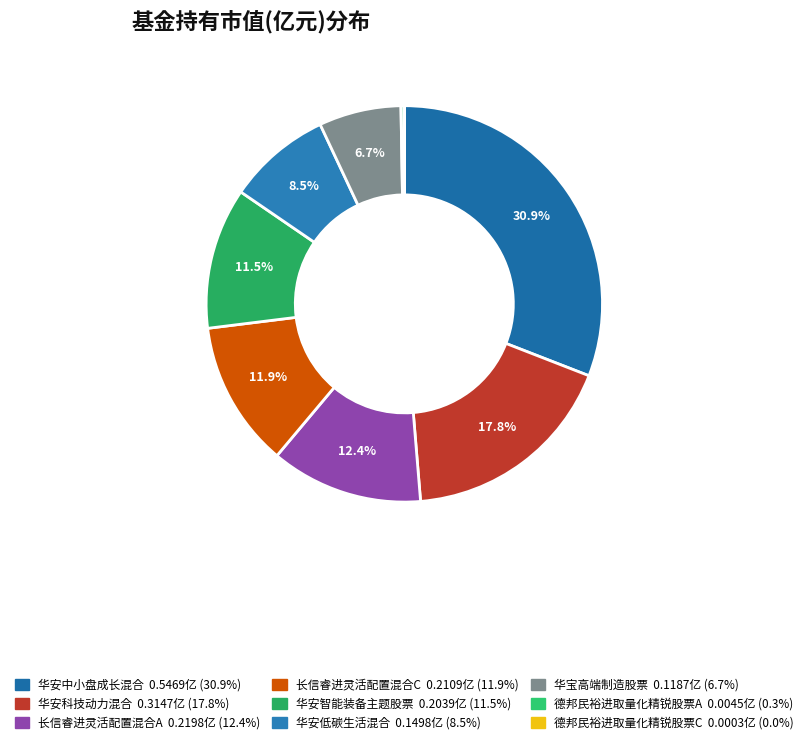

What is the smallest slice in the pie chart?

德邦民裕进取量化精锐股票C